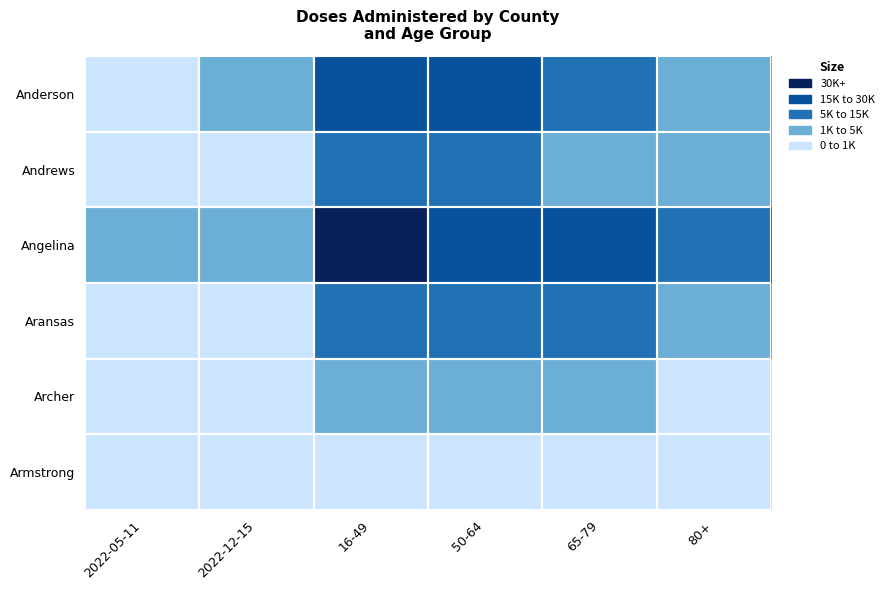

Between 16-49 and 80+, which series saw the biggest shift?

Anderson